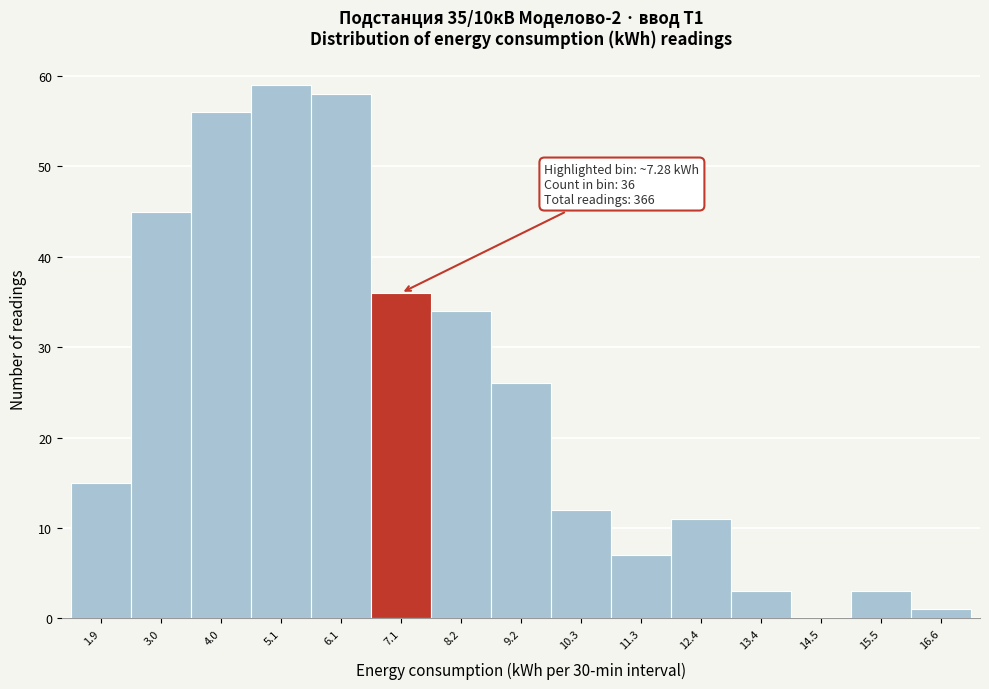

Reading right to left, what are all the values shown in this chart?

16.6=1	15.5=3	14.5=0	13.4=3	12.4=11	11.3=7	10.3=12	9.2=26	8.2=34	7.1=36	6.1=58	5.1=59	4.0=56	3.0=45	1.9=15